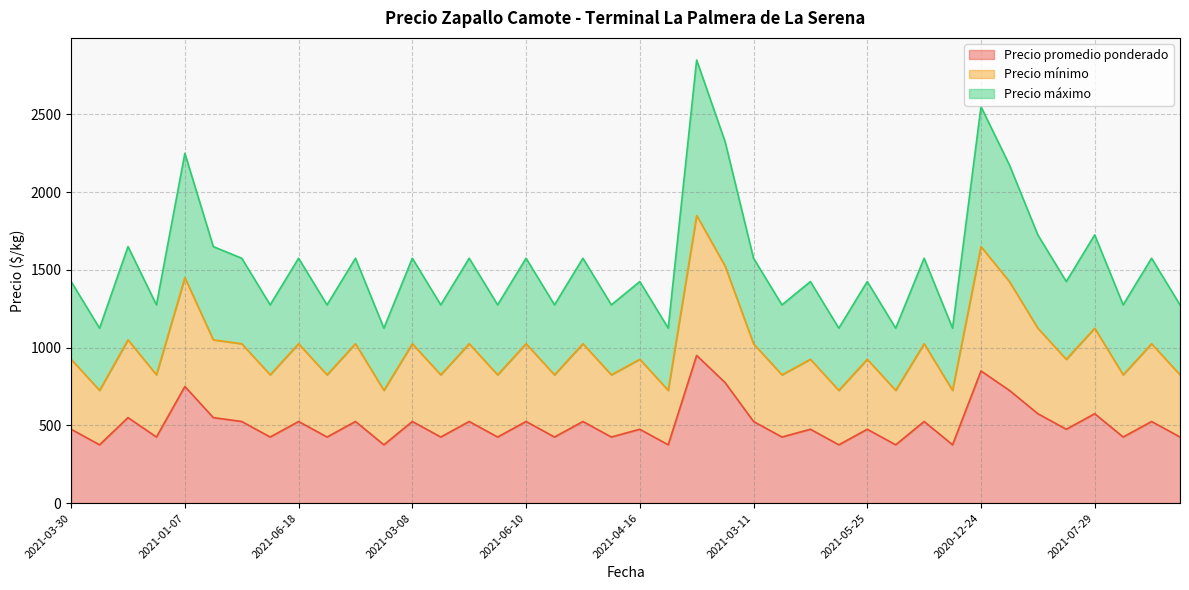

What is the maximum value for Precio promedio ponderado?

950